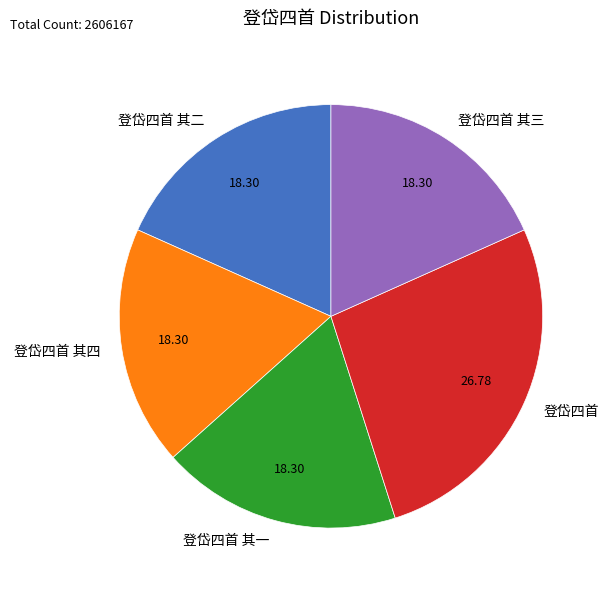

Is it true that 登岱四首 其二 is 18% of the pie?

True